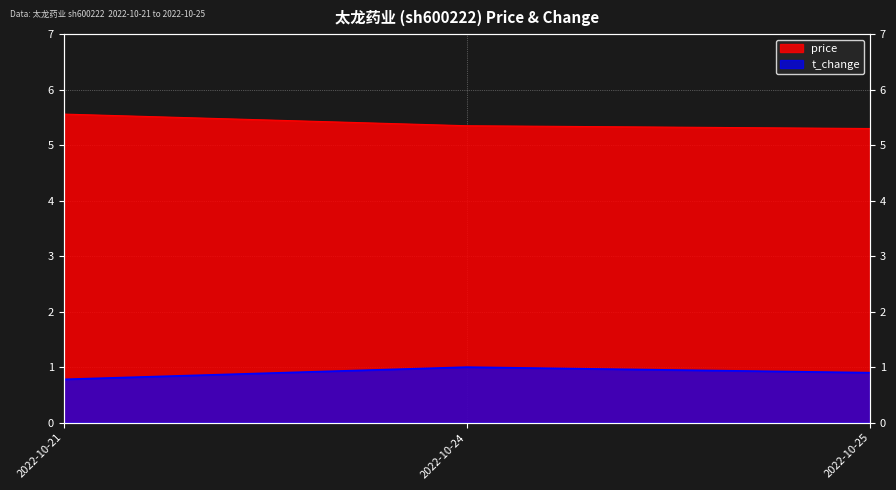

The price series shows 5.3 at 2022-10-25. True or false?

True